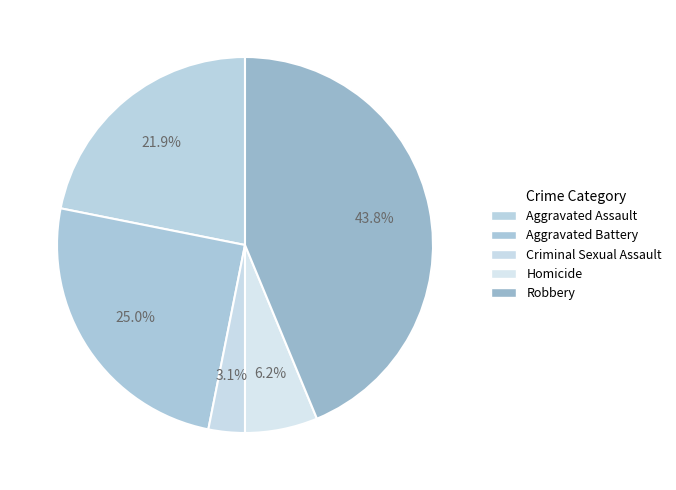

Which slice is the smallest?

Criminal Sexual Assault